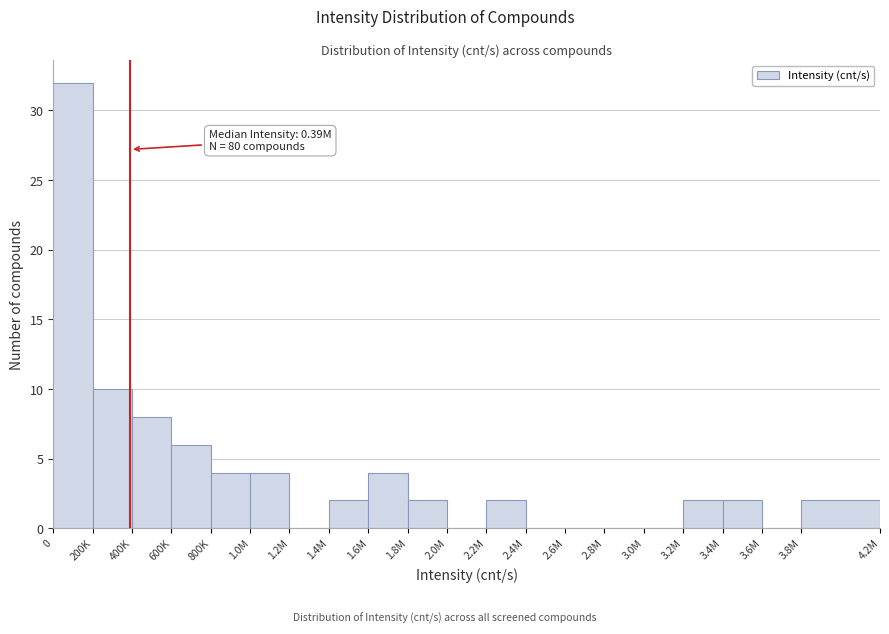

Reading right to left, extract all data points from this chart.

3.8M=2	3.6M=0	3.4M=2	3.2M=2	3.0M=0	2.8M=0	2.6M=0	2.4M=0	2.2M=2	2.0M=0	1.8M=2	1.6M=4	1.4M=2	1.2M=0	1.0M=4	800K=4	600K=6	400K=8	200K=10	0=32